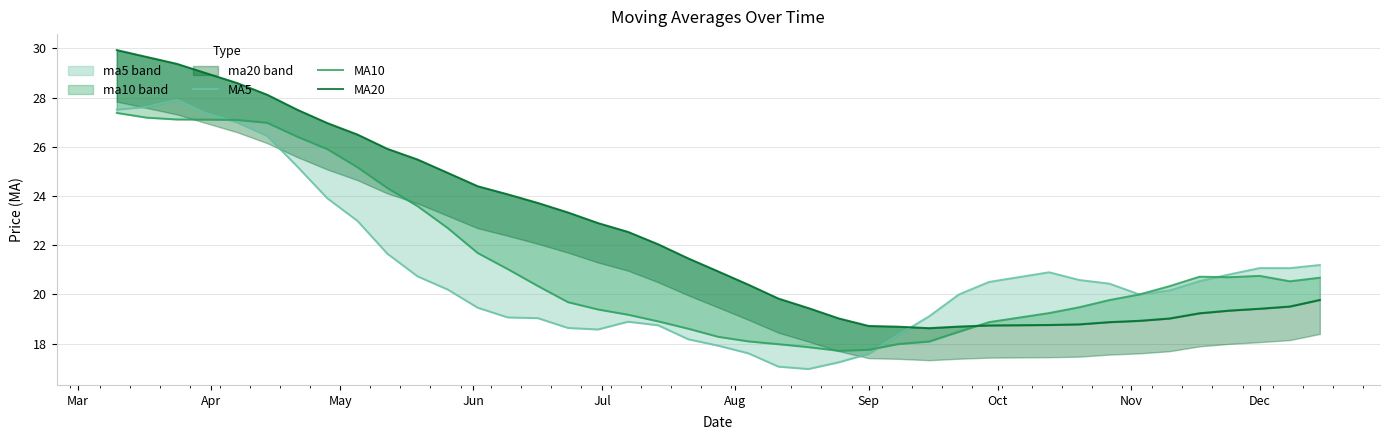

What are all the series names shown in the legend?

MA5, MA10, MA20